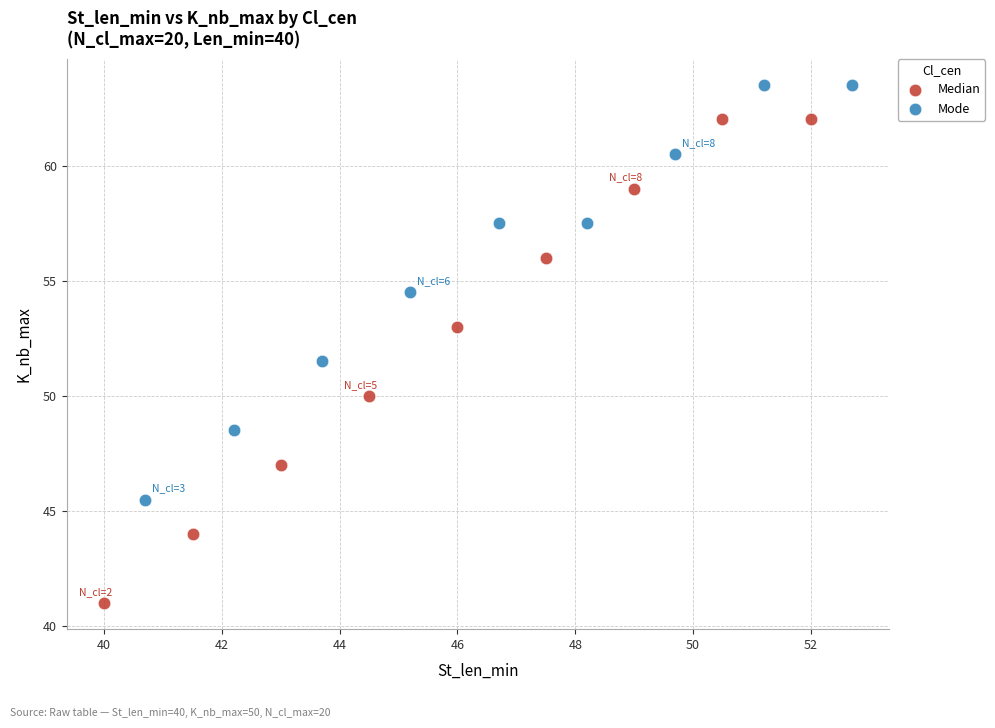

Which series has the largest Y range (max minus min)?

Median